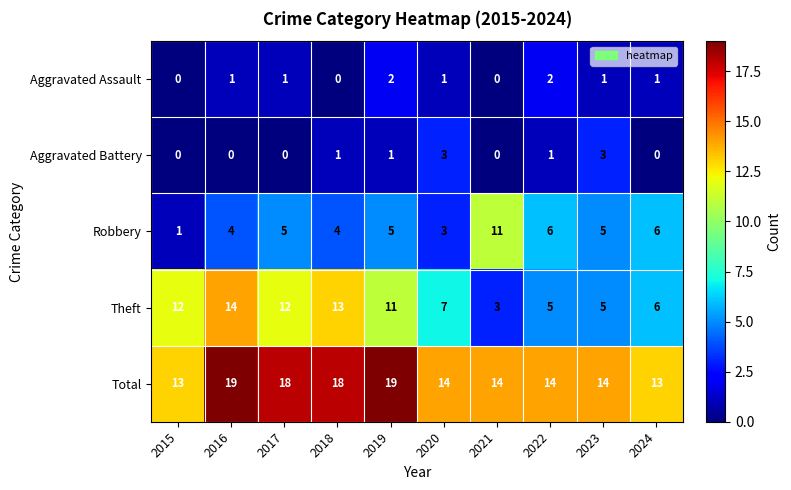

Count the Robbery values in the range 4 to 6.

7